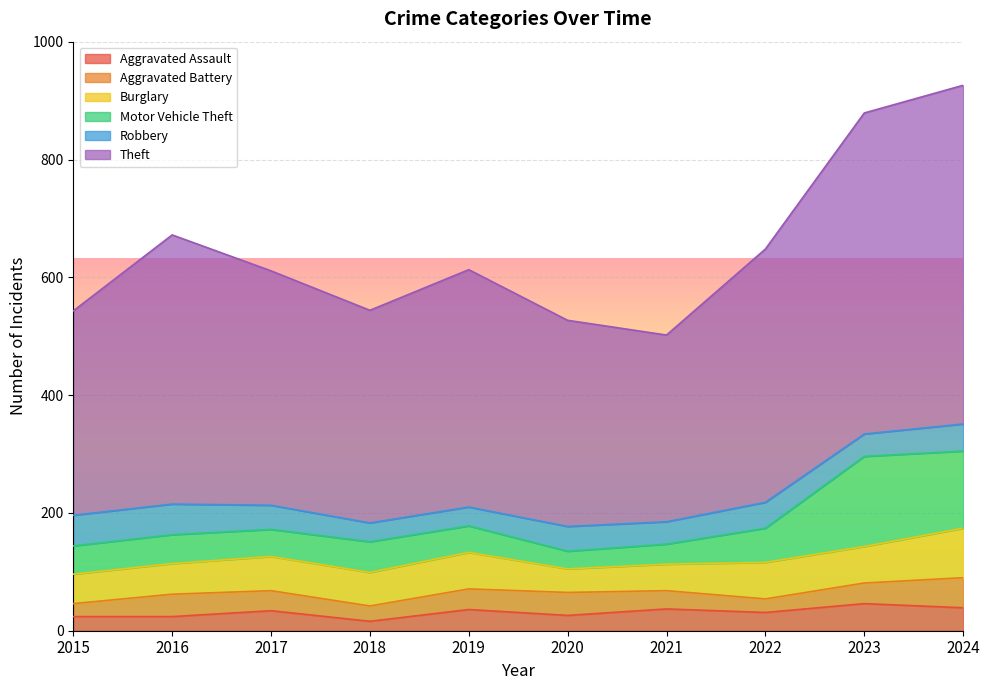

At how many categories does at least one series exceed 404?

4